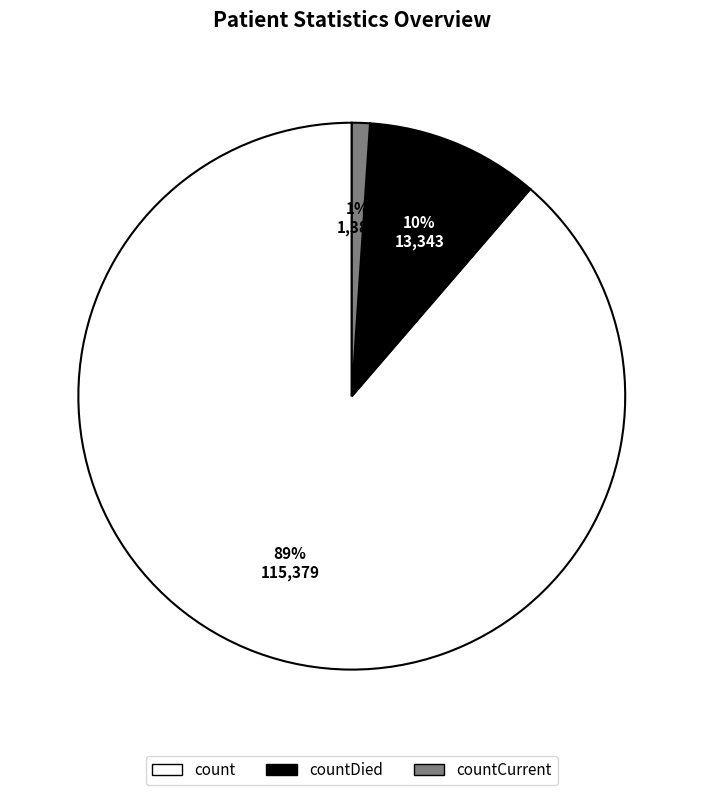

How many slices are in this pie chart?

3